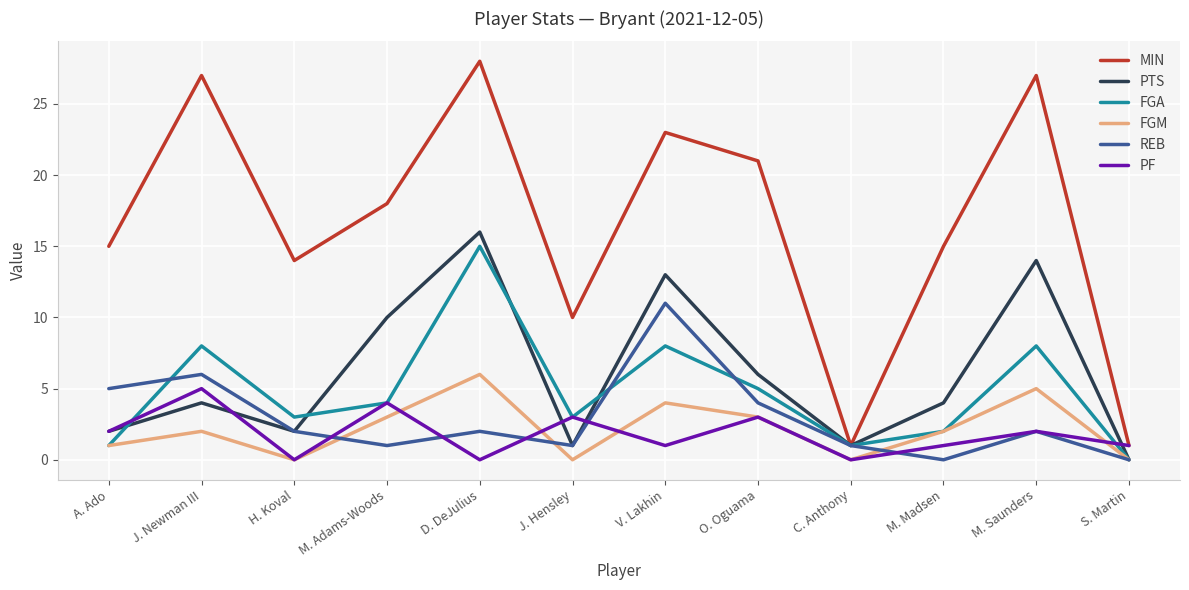

Is it true that FGM equals 2 at J. Newman III?

True